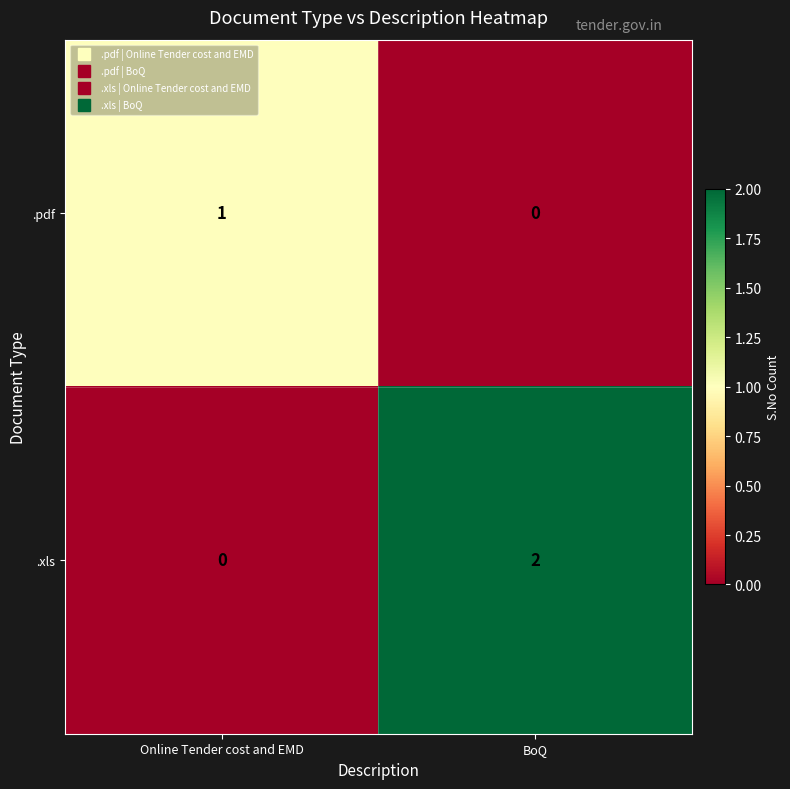

Which category has the highest value across all series?

BoQ